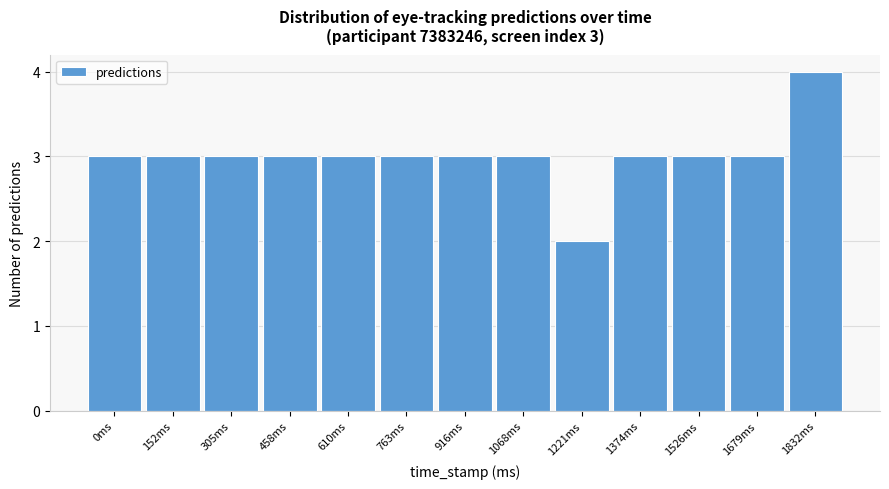

Reading right to left, transcribe all the data shown in this chart.

1832ms=4	1679ms=3	1526ms=3	1374ms=3	1221ms=2	1068ms=3	916ms=3	763ms=3	610ms=3	458ms=3	305ms=3	152ms=3	0ms=3